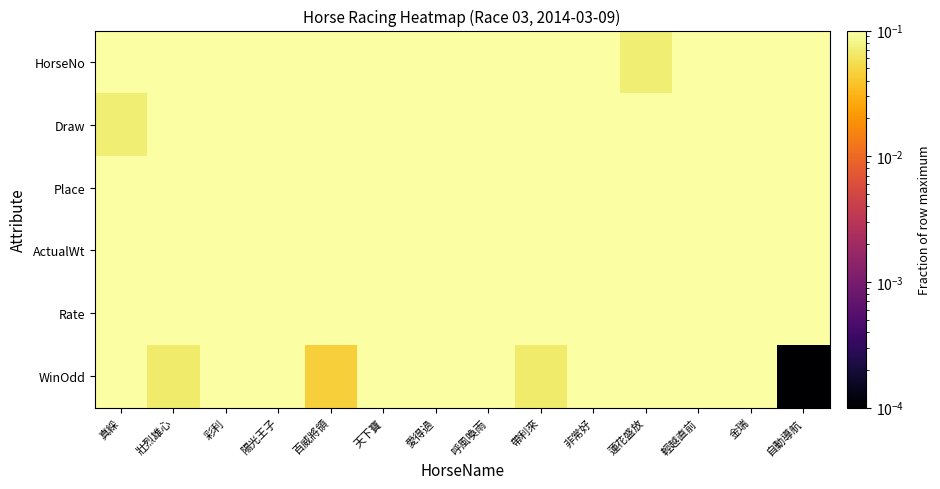

List the series in order of their peak value, highest first.

HorseNo, Draw, Place, ActualWt, Rate, WinOdd